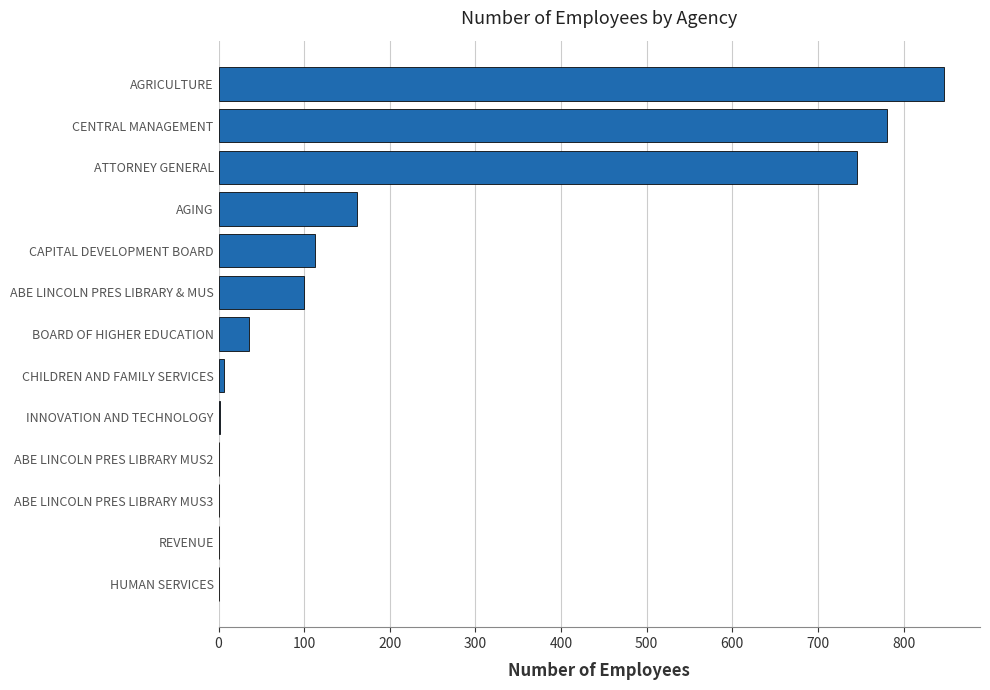

Which has a higher value, BOARD OF HIGHER EDUCATION or AGING?

AGING